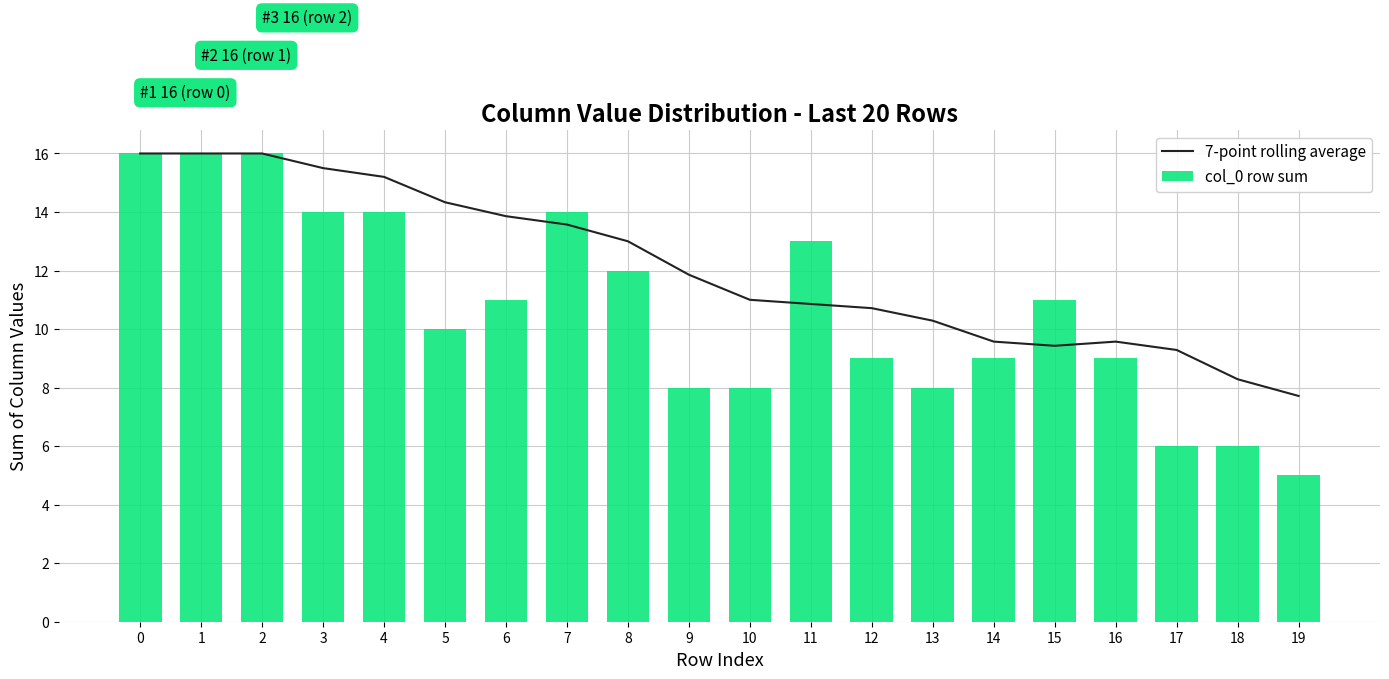

What are all the series names shown in the legend?

7-point rolling average, col_0 row sum